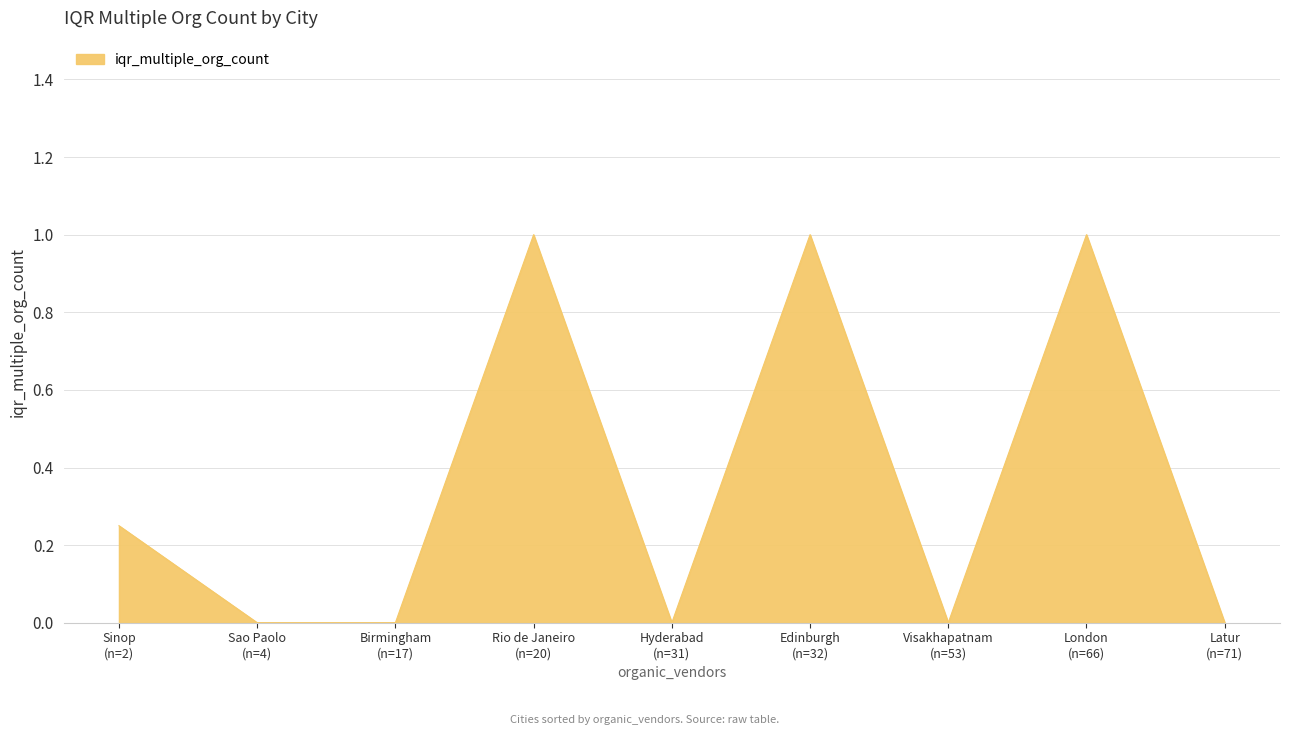

How many lines are shown in the chart?

1